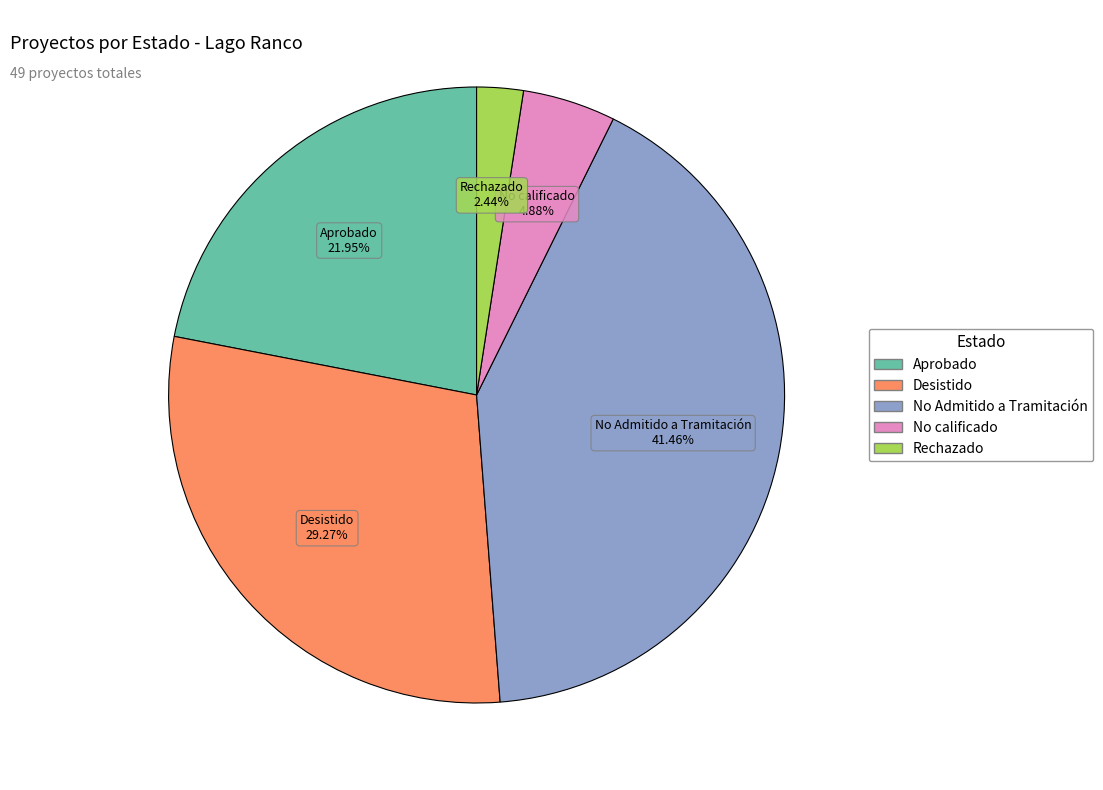

What is the largest slice in the pie chart?

No Admitido a Tramitación